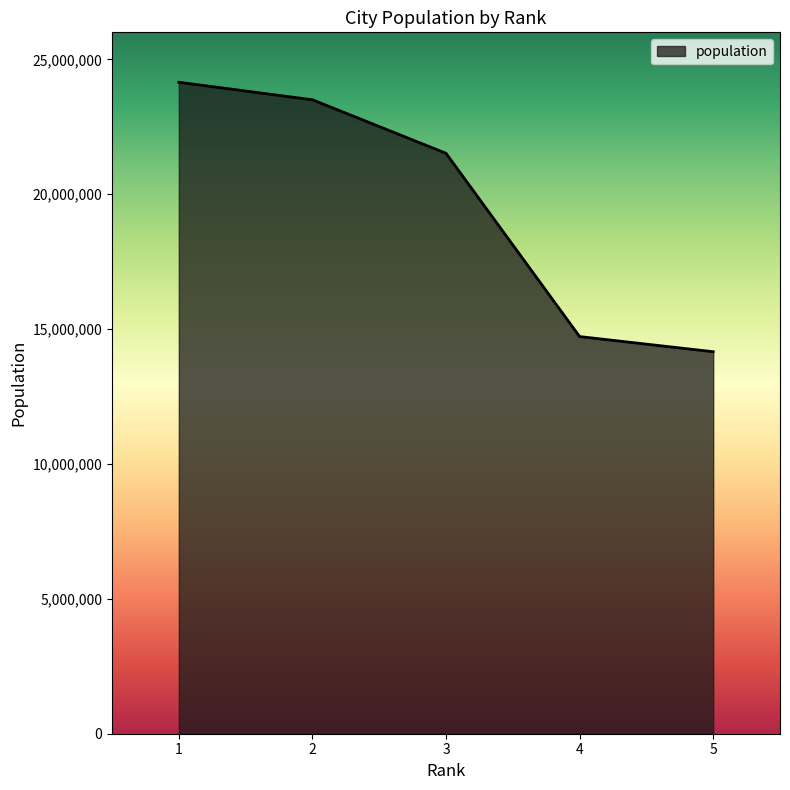

Reading left to right, transcribe all the data shown in this chart.

1=24150000	2=23500000	3=21516000	4=14722100	5=14160467